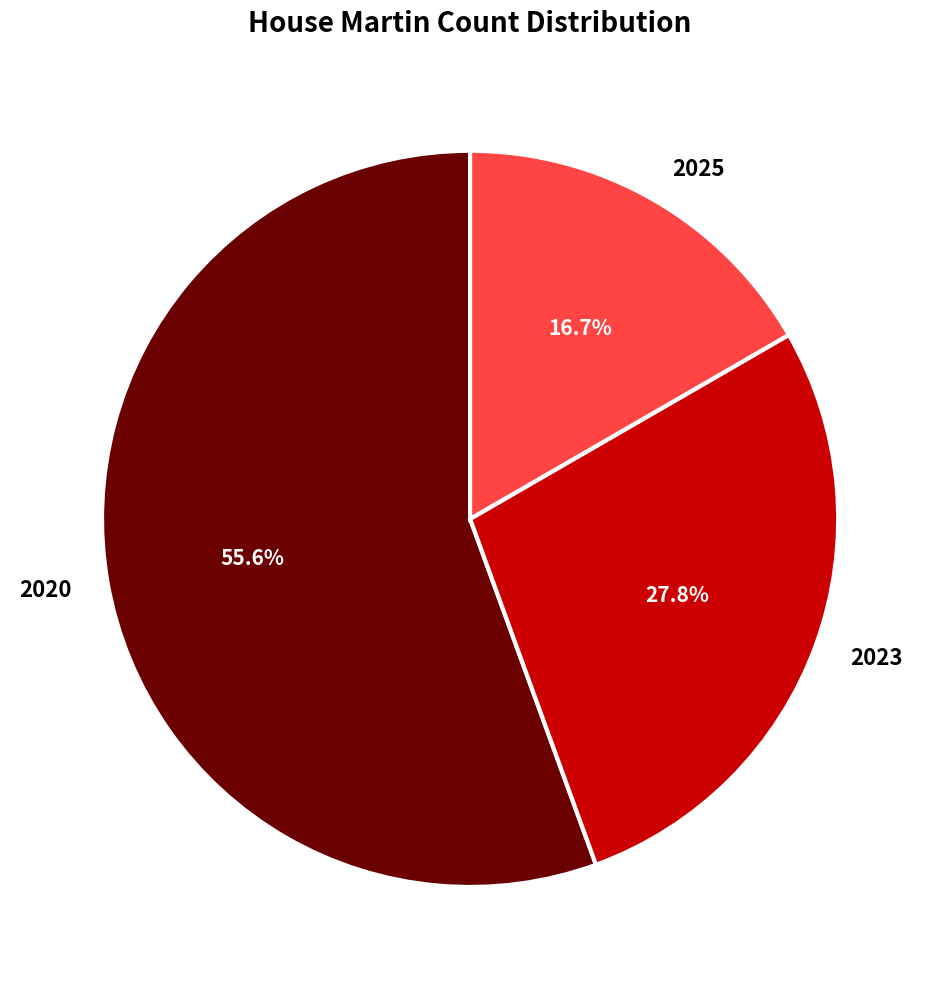

Rank the categories by value from lowest to highest.

2025, 2023, 2020